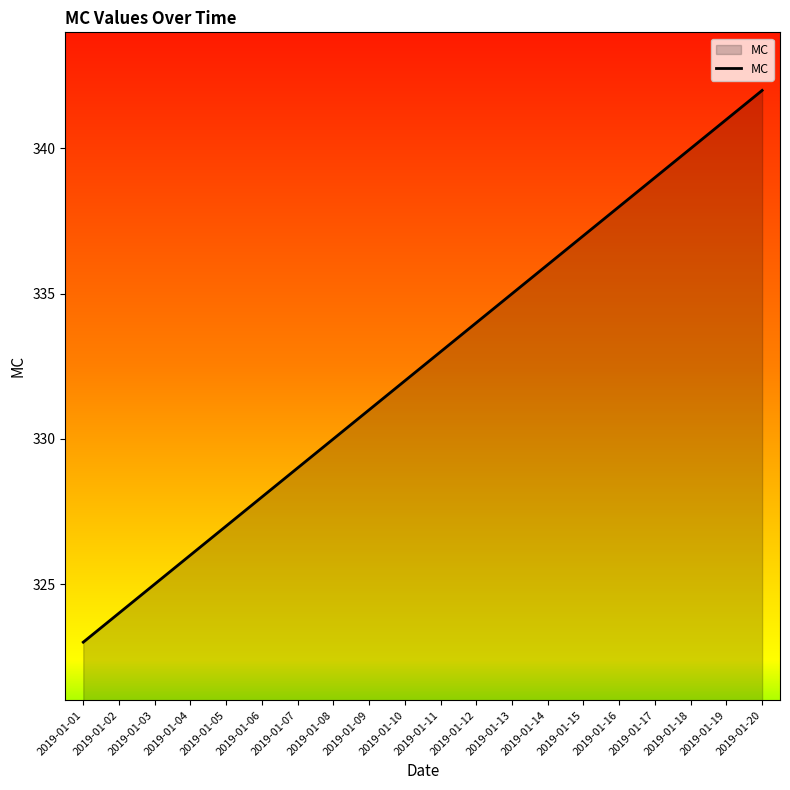

What is the difference between the values at 2019-01-10 and 2019-01-01?

9